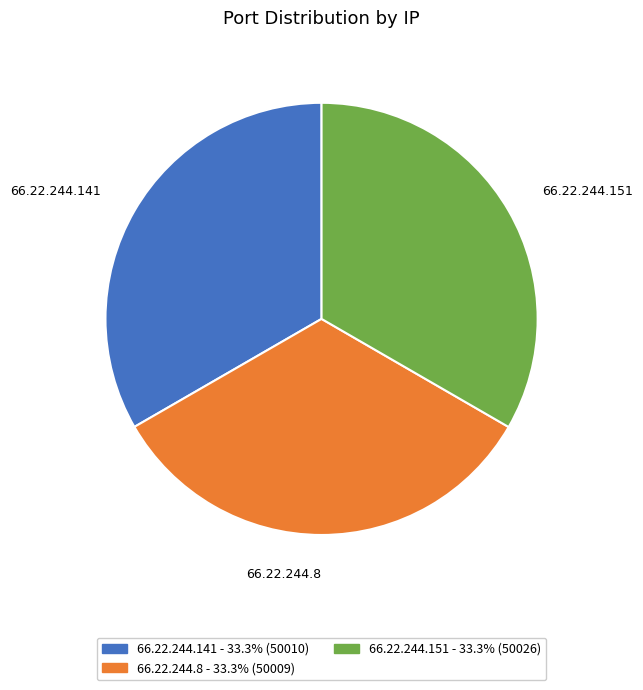

Is the sum of 66.22.244.8 and 66.22.244.141 greater than half?

Yes